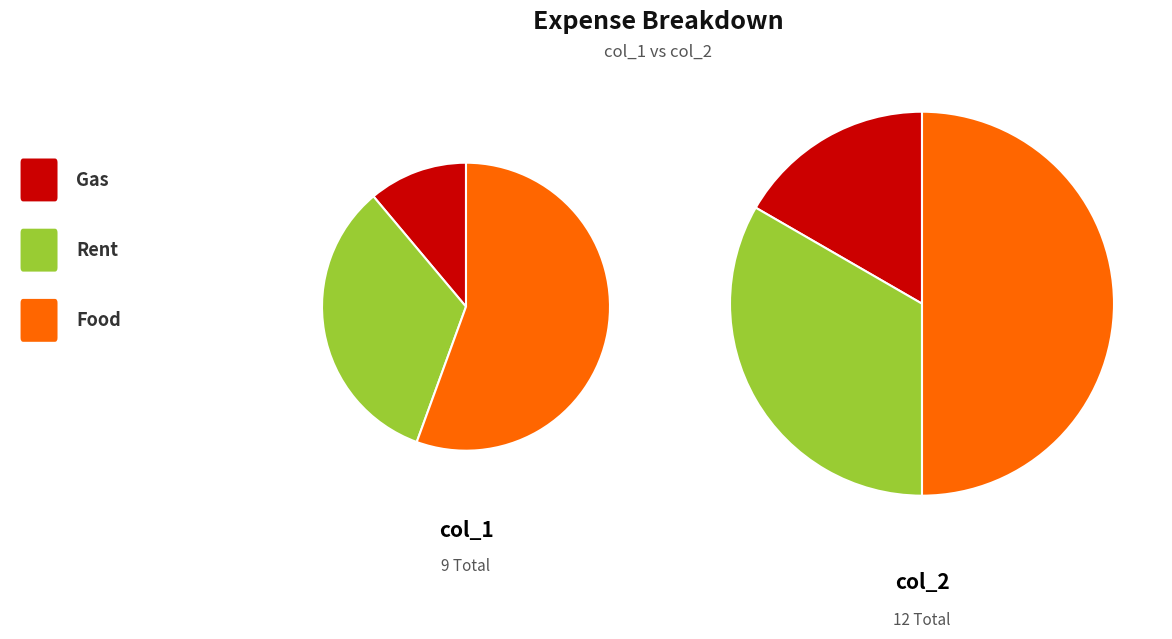

To the nearest percent, what is the average slice percentage?

33%